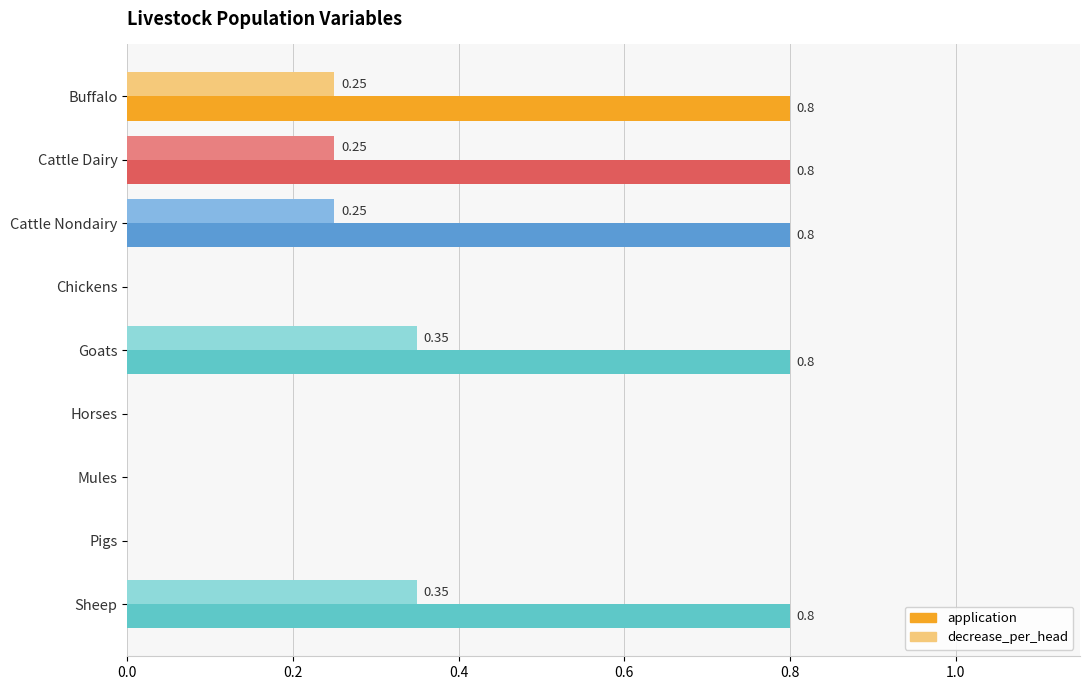

What is the greatest value displayed?

0.8